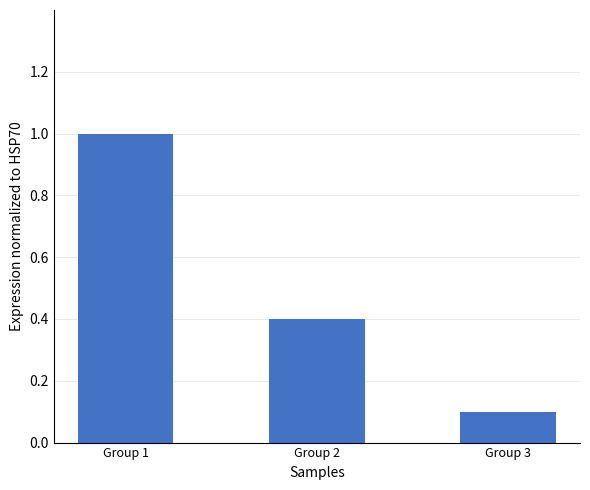

Which category has the lowest value across all series?

Group 3